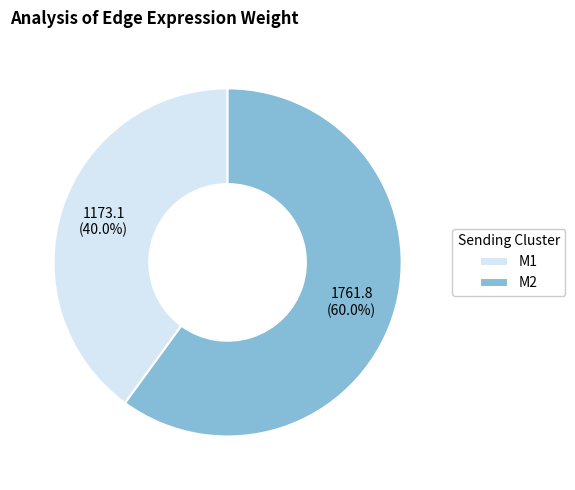

Which category has the smallest portion of the pie?

M1